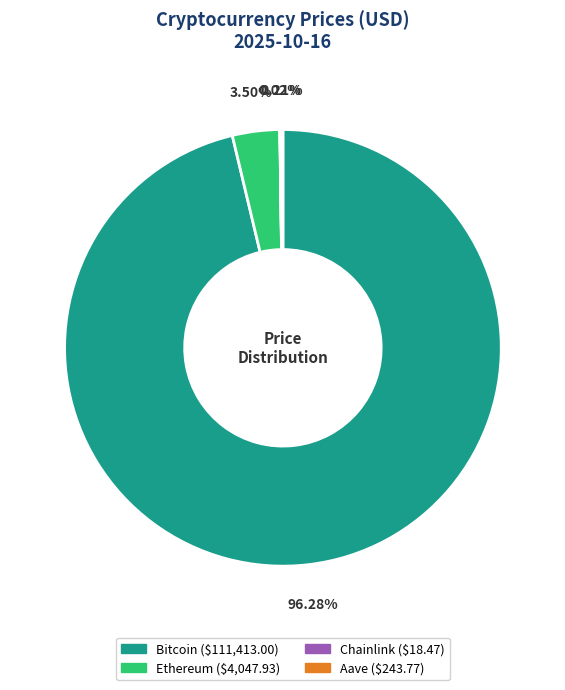

Which category has the biggest portion of the pie?

Bitcoin